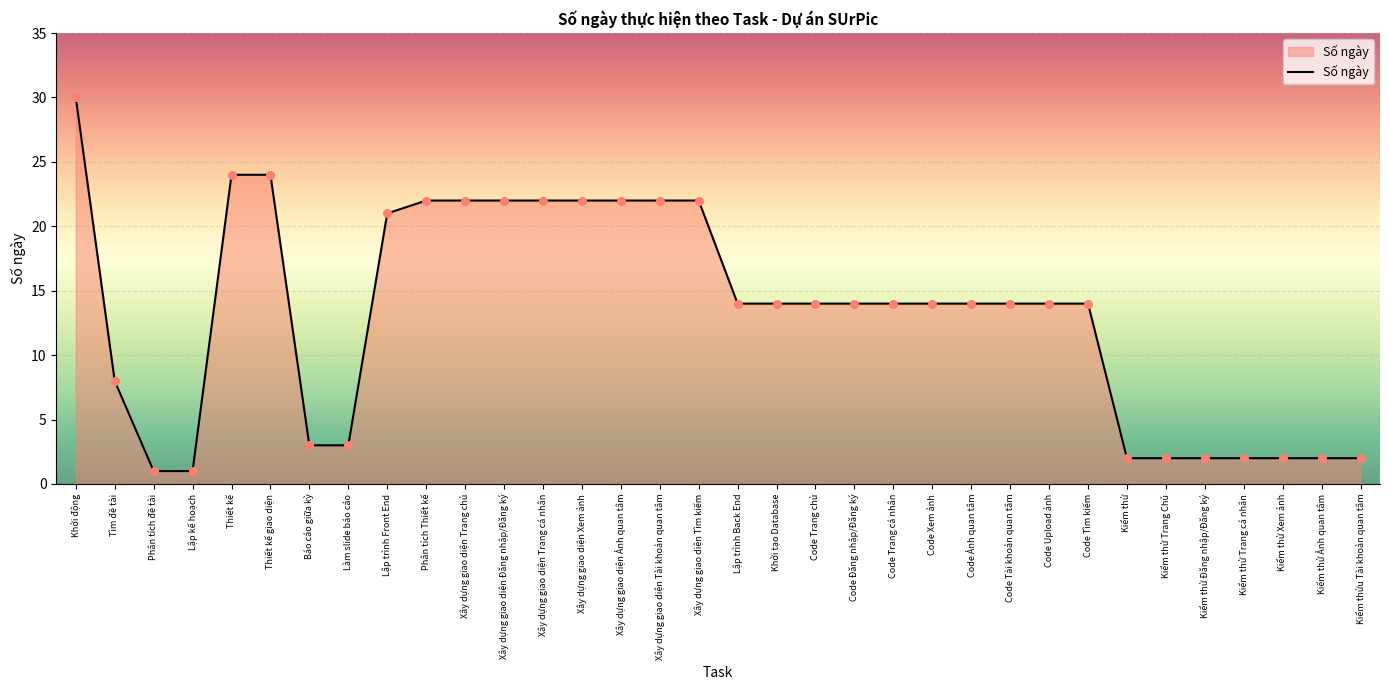

What is the change in value from Lập trình Front End to Kiểm thử Đăng nhập/Đăng ký?

-19